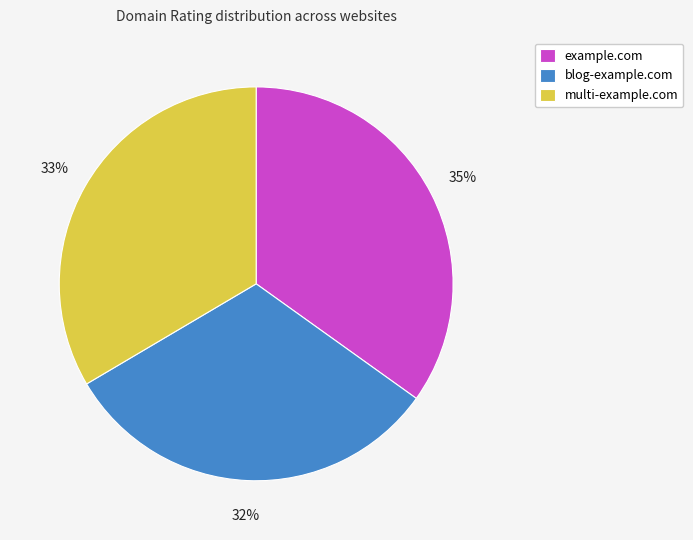

Do multi-example.com and blog-example.com together represent more than half of the pie?

Yes